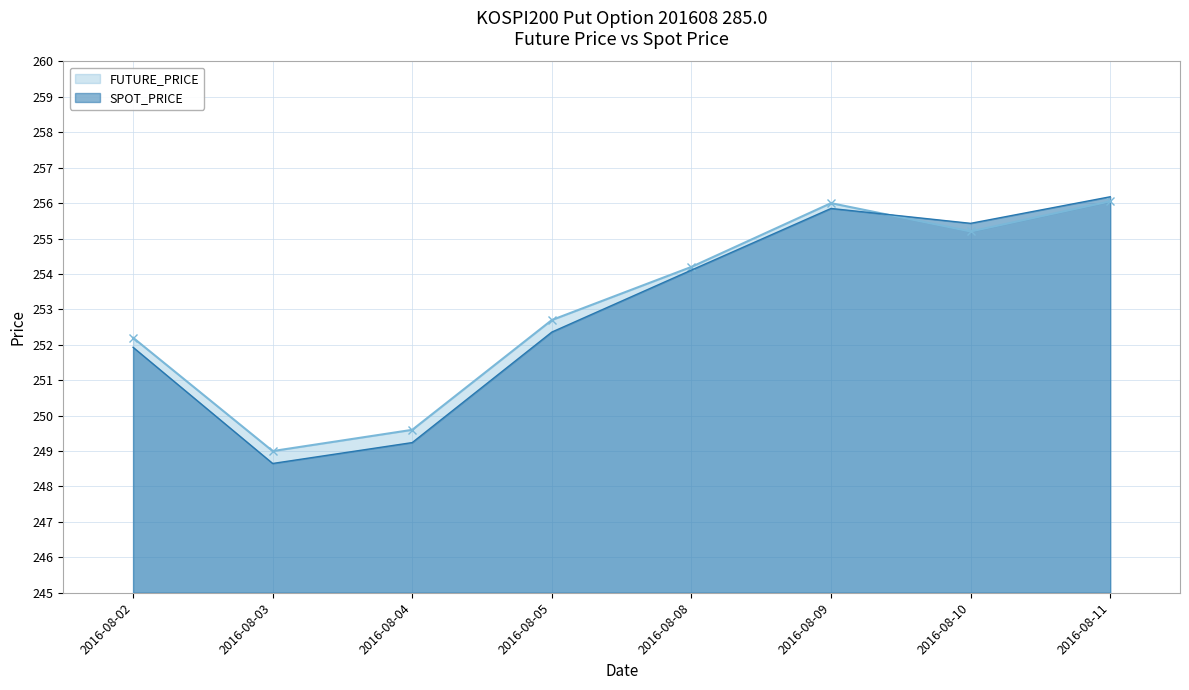

What is the average value of the FUTURE_PRICE series?

253.1